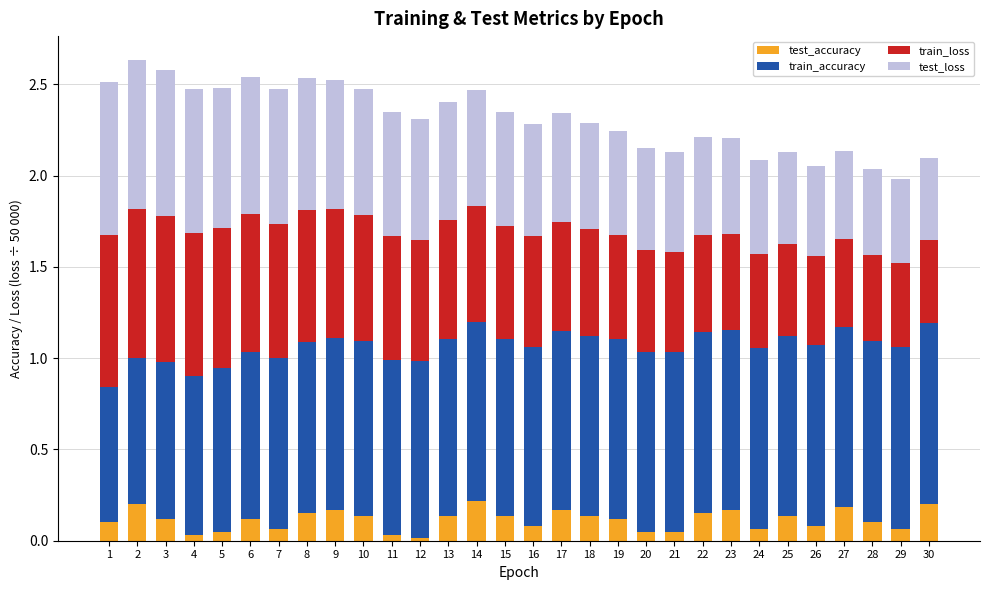

The test_accuracy series shows 0.0 at 19. True or false?

False